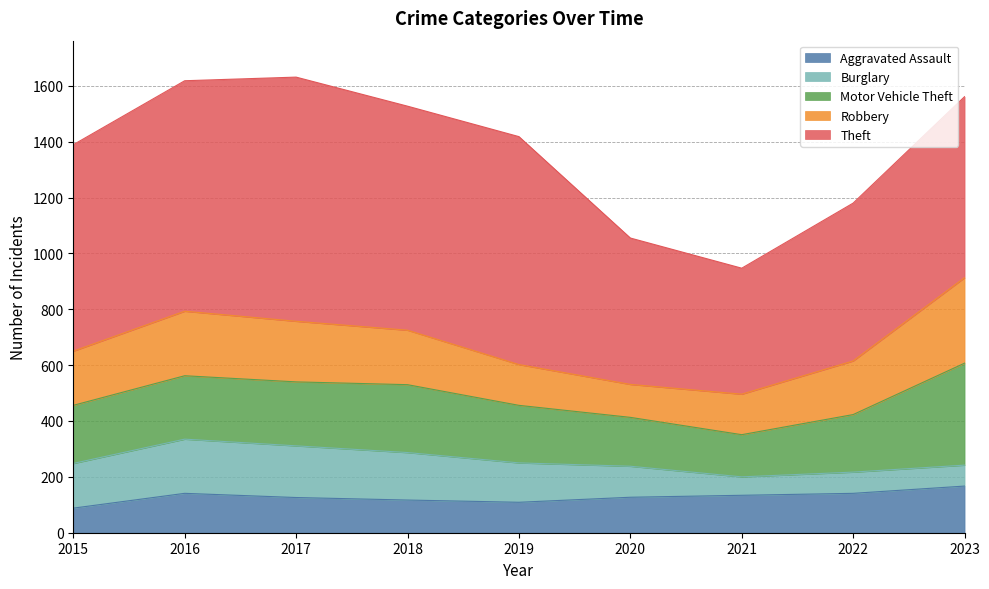

Reading right to left, transcribe all the data shown in this chart.

Aggravated Assault: 2023=167	2022=141	2021=134	2020=127	2019=109	2018=117	2017=126	2016=141	2015=88
Burglary: 2023=75	2022=76	2021=66	2020=111	2019=141	2018=170	2017=185	2016=194	2015=160
Motor Vehicle Theft: 2023=365	2022=206	2021=151	2020=175	2019=206	2018=243	2017=229	2016=227	2015=208
Robbery: 2023=306	2022=192	2021=145	2020=118	2019=146	2018=195	2017=217	2016=231	2015=194
Theft: 2023=648	2022=565	2021=451	2020=524	2019=816	2018=802	2017=874	2016=825	2015=739